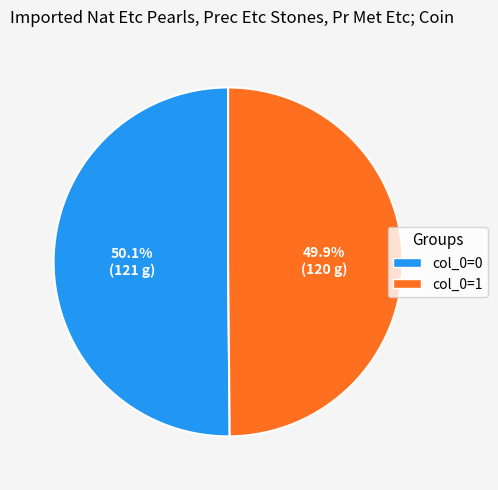

Does any single category account for the majority?

Yes